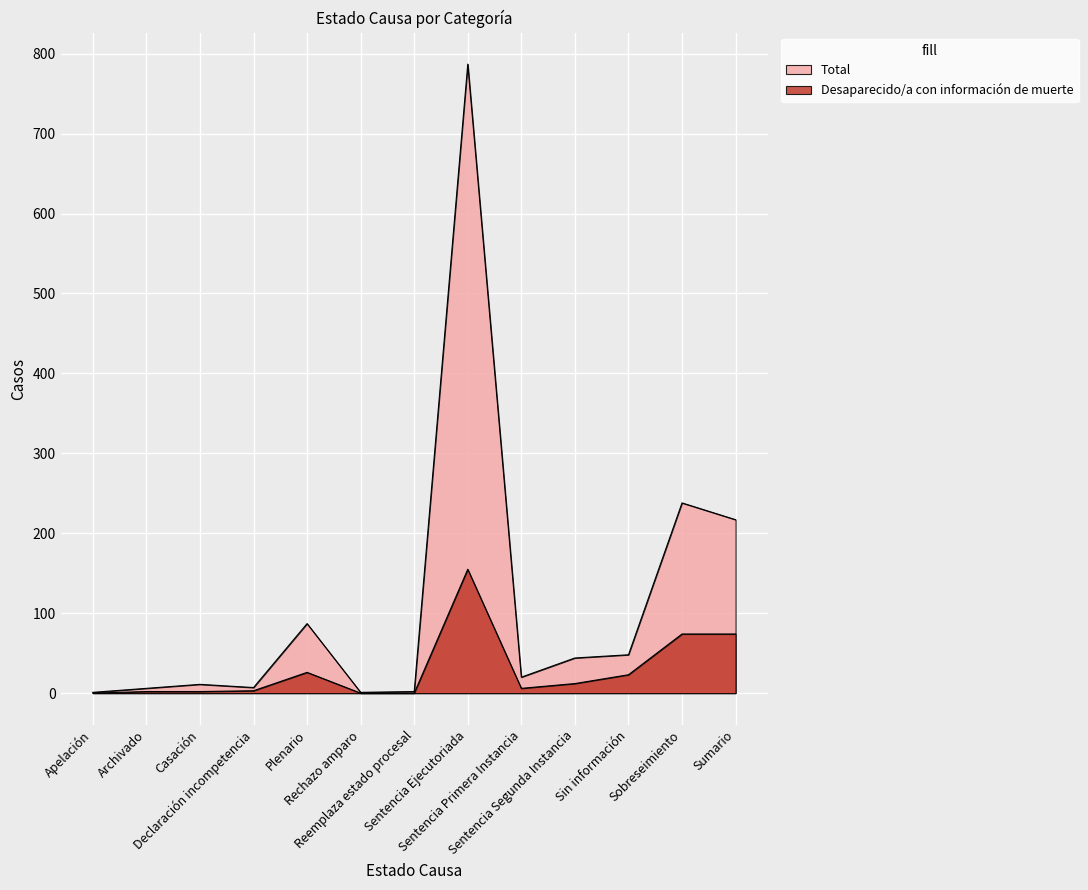

Where does the Total series first go above 20?

Plenario